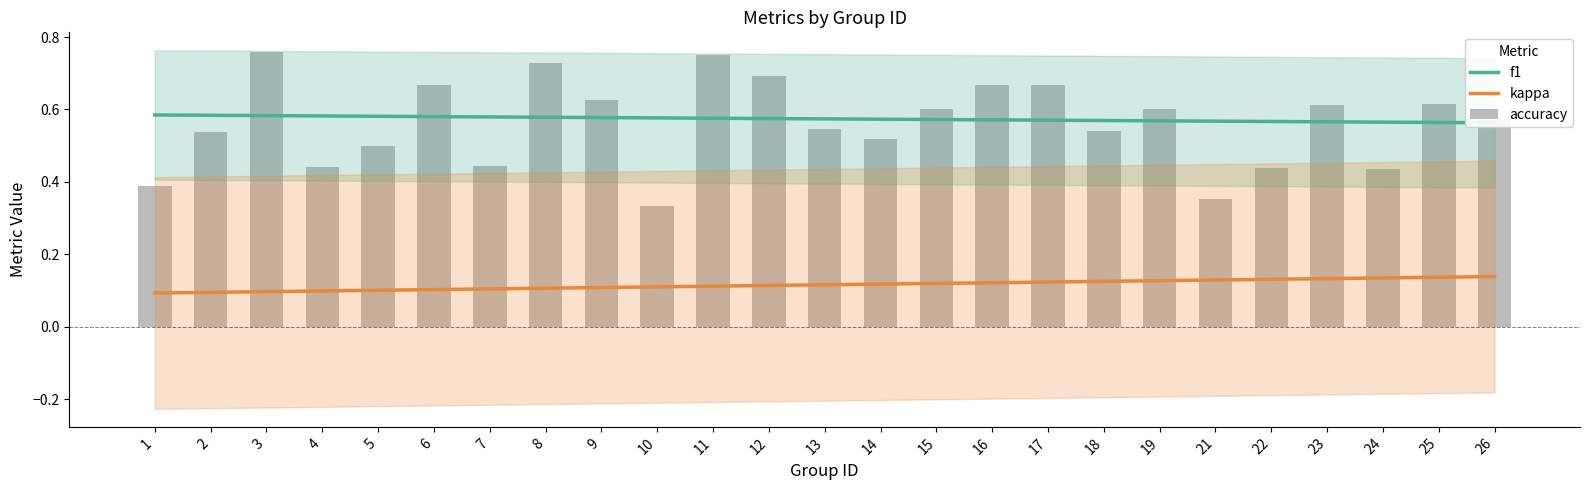

Reading left to right, list all the values displayed in this chart.

f1: 1=0.6	2=0.6	3=0.6	4=0.6	5=0.6	6=0.6	7=0.6	8=0.6	9=0.6	10=0.6	11=0.6	12=0.6	13=0.6	14=0.6	15=0.6	16=0.6	17=0.6	18=0.6	19=0.6	21=0.6	22=0.6	23=0.6	24=0.6	25=0.6	26=0.6
kappa: 1=0.1	2=0.1	3=0.1	4=0.1	5=0.1	6=0.1	7=0.1	8=0.1	9=0.1	10=0.1	11=0.1	12=0.1	13=0.1	14=0.1	15=0.1	16=0.1	17=0.1	18=0.1	19=0.1	21=0.1	22=0.1	23=0.1	24=0.1	25=0.1	26=0.1
accuracy: 1=0.4	2=0.5	3=0.8	4=0.4	5=0.5	6=0.7	7=0.4	8=0.7	9=0.6	10=0.3	11=0.8	12=0.7	13=0.5	14=0.5	15=0.6	16=0.7	17=0.7	18=0.5	19=0.6	21=0.4	22=0.4	23=0.6	24=0.4	25=0.6	26=0.6